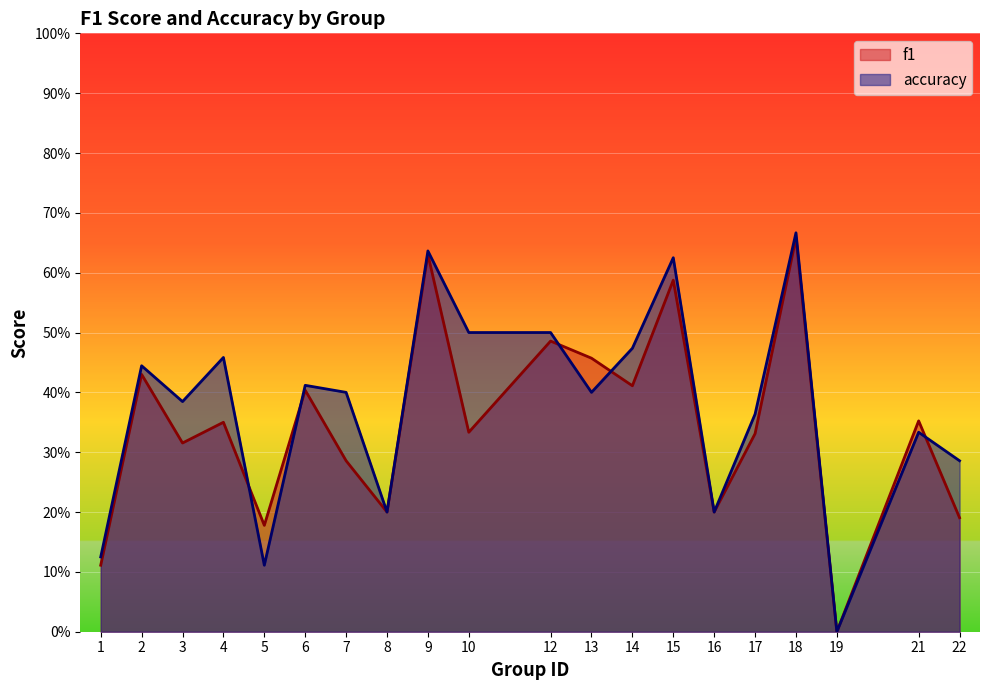

Reading left to right, list all the values displayed in this chart.

f1: 0.1	0.4	0.3	0.4	0.2	0.4	0.3	0.2	0.6	0.3	0.5	0.5	0.4	0.6	0.2	0.3	0.7	0.0	0.4	0.2
accuracy: 0.1	0.4	0.4	0.5	0.1	0.4	0.4	0.2	0.6	0.5	0.5	0.4	0.5	0.6	0.2	0.4	0.7	0.0	0.3	0.3